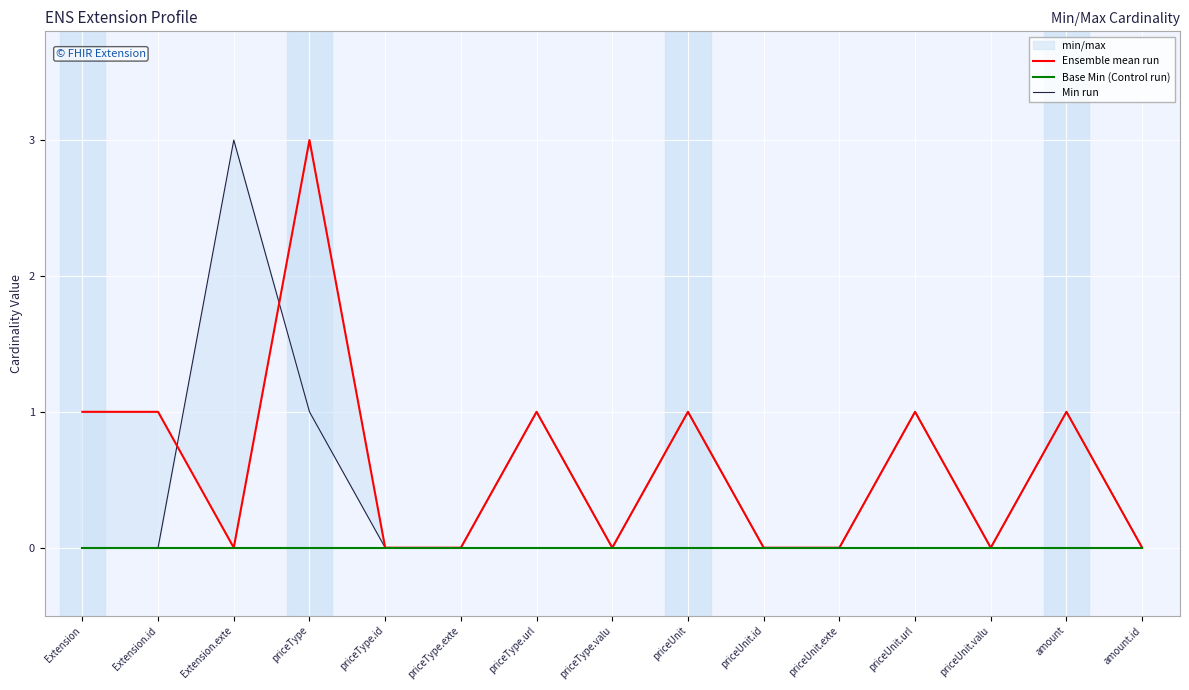

At priceUnit.exte, list the series in order from largest to smallest.

Ensemble mean run, Base Min (Control run), Min run